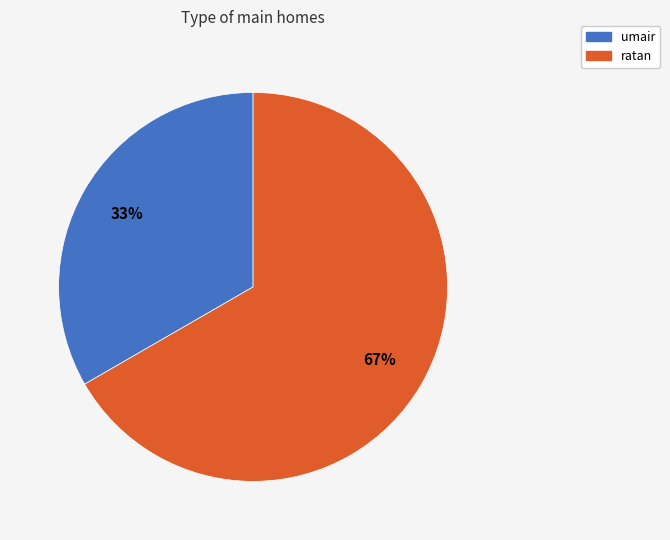

Which slice is the largest?

ratan